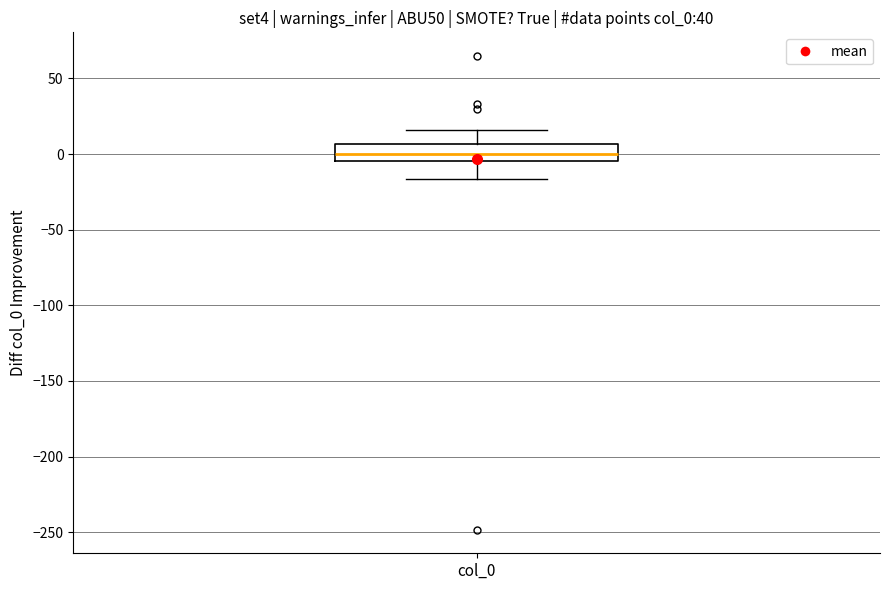

Read this box plot against the y-axis: the position of the median line, the range covered by the box, and the ends of both whiskers. The values are not printed on the chart, so give them approximately, as read against the axis.

median 0, box -5 to 5, whiskers -15 to 15